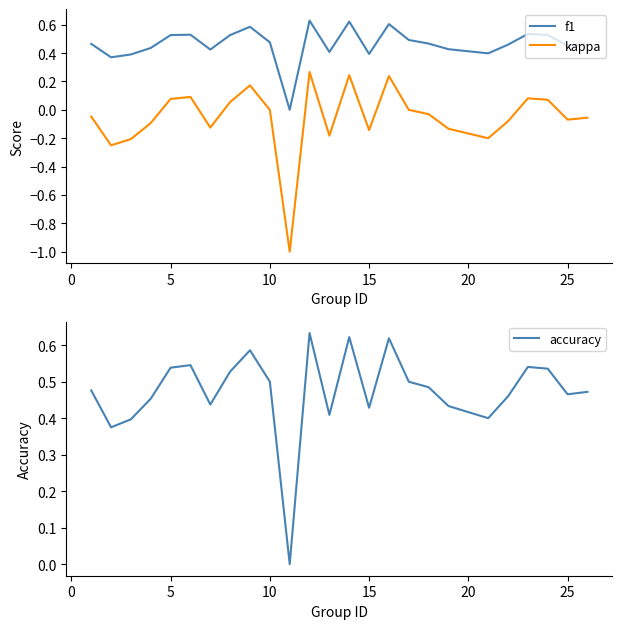

True or false: f1 and kappa intersect in this chart.

False